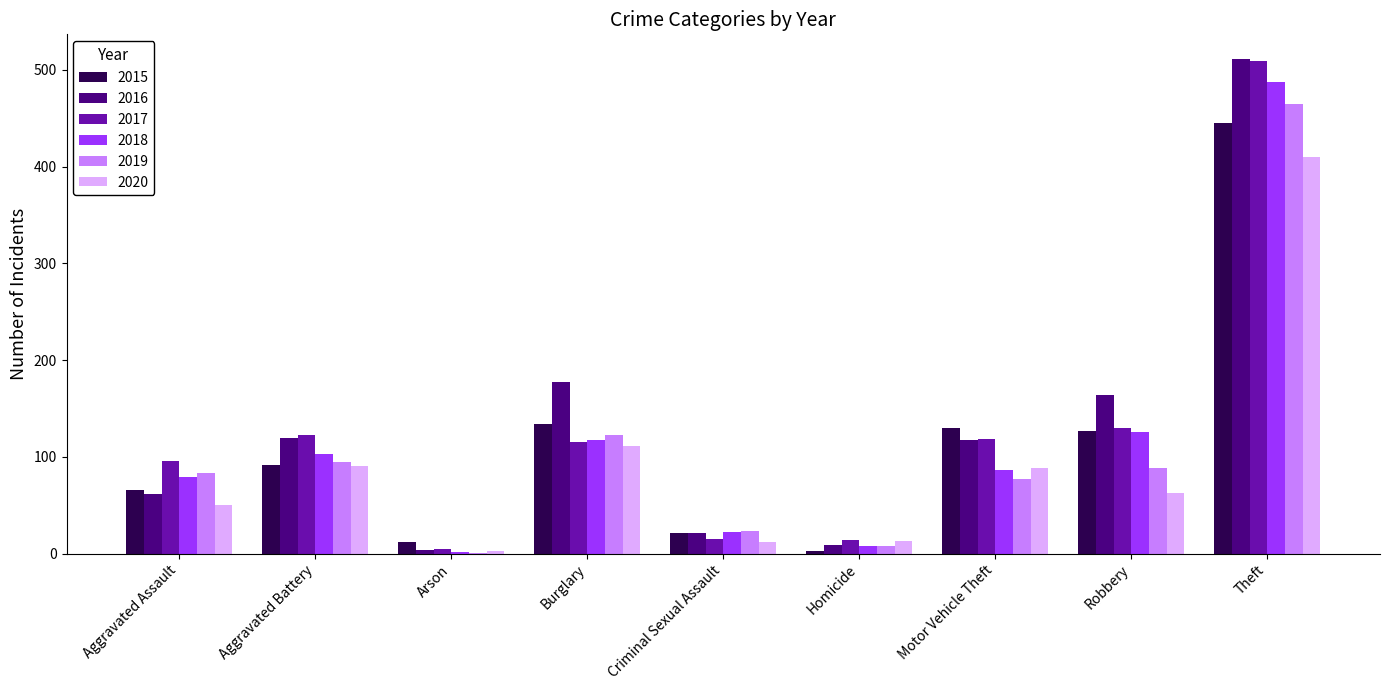

At which category is the sum across all series the highest?

Theft